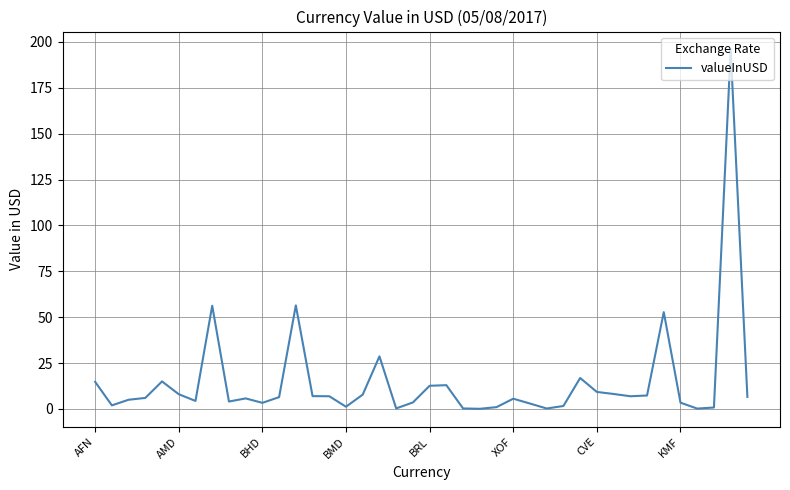

What is the difference between the maximum and minimum values?

195.8